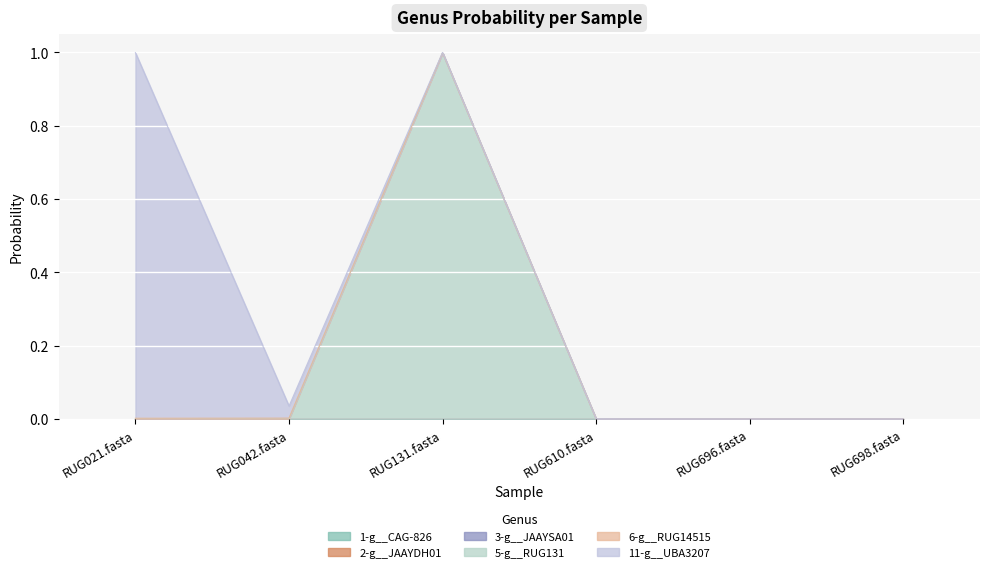

Is the value of 11-g__UBA3207 at RUG698.fasta greater than the value of 5-g__RUG131 at RUG021.fasta?

Yes